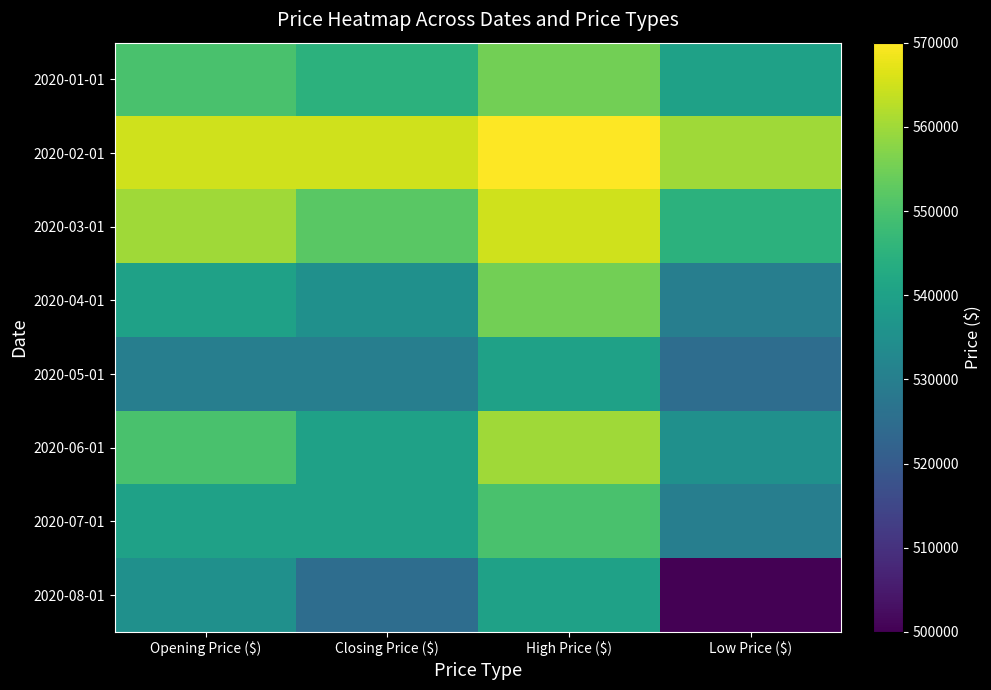

How many distinct data groups are displayed?

8